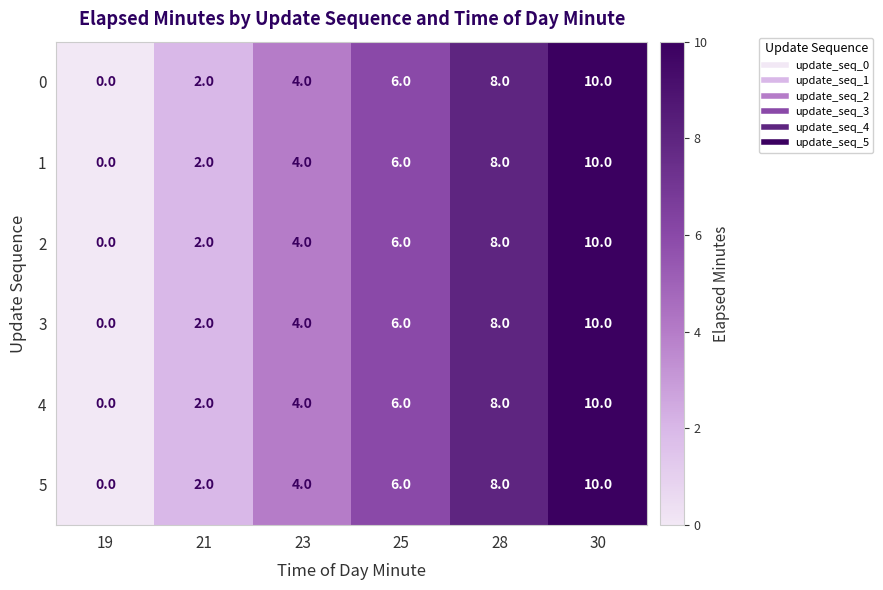

How many 4 values are between 2 and 8?

4